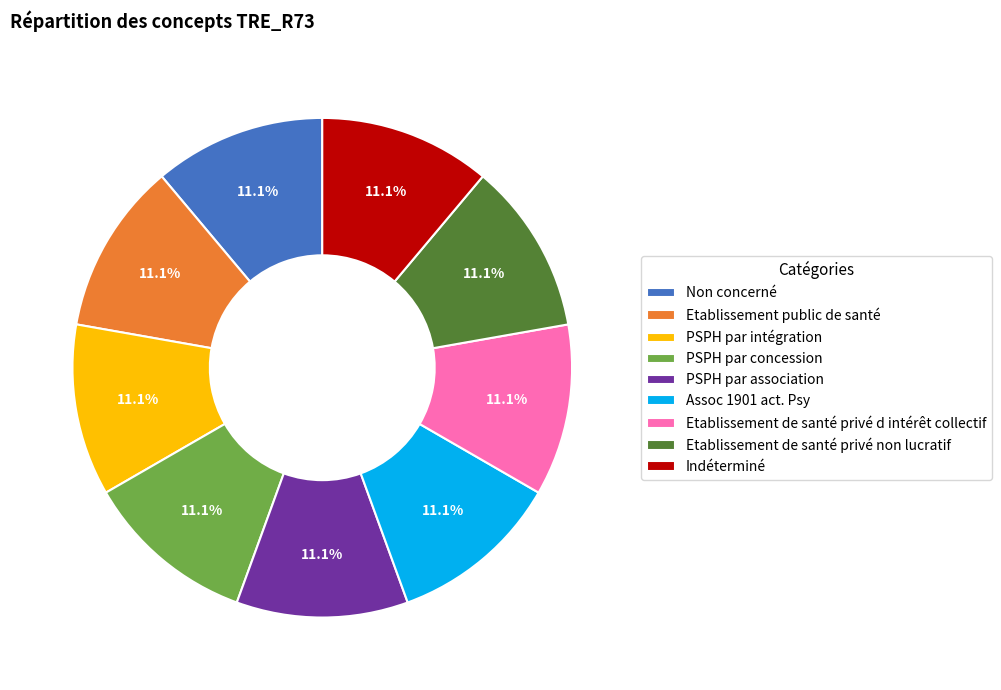

Combined, what portion of the pie is Non concerné and Etablissement de santé privé d intérêt collectif?

22.2%